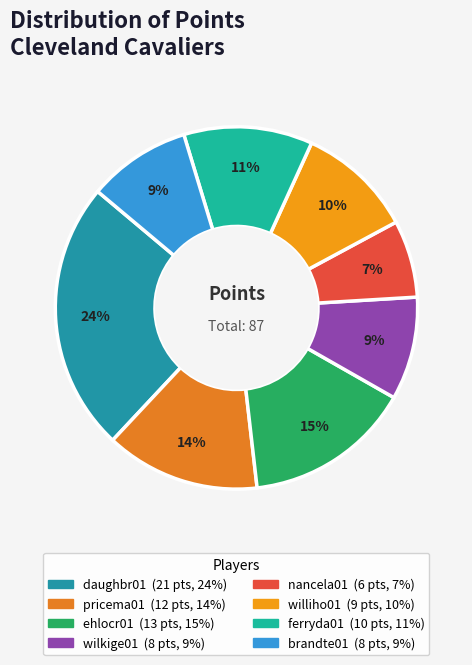

Is the sum of wilkige01 and daughbr01 greater than half?

No